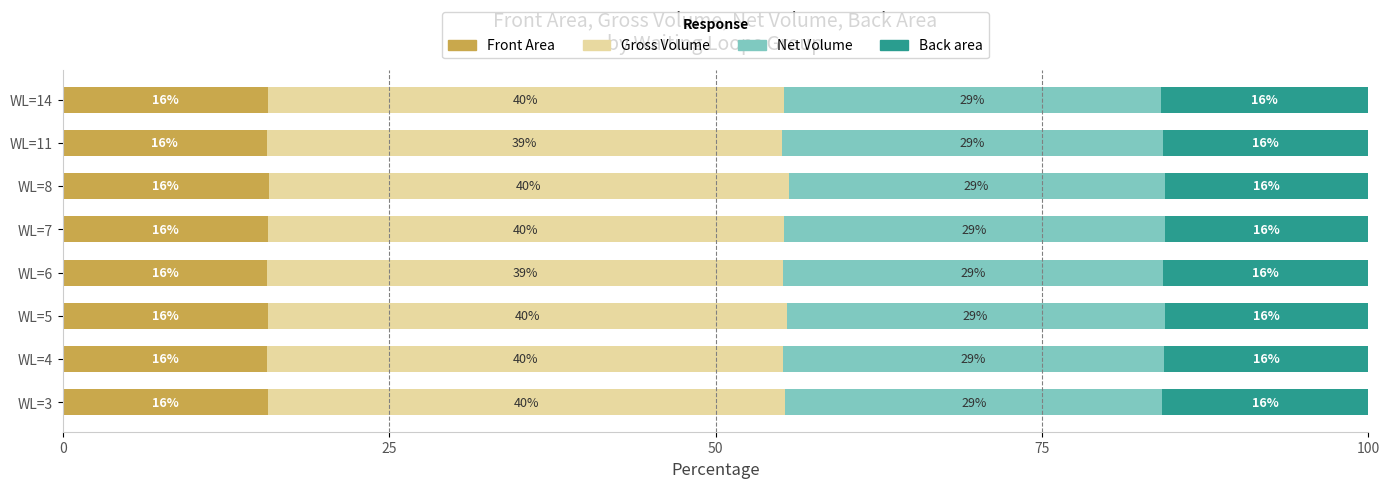

How many groups of bars are there?

8